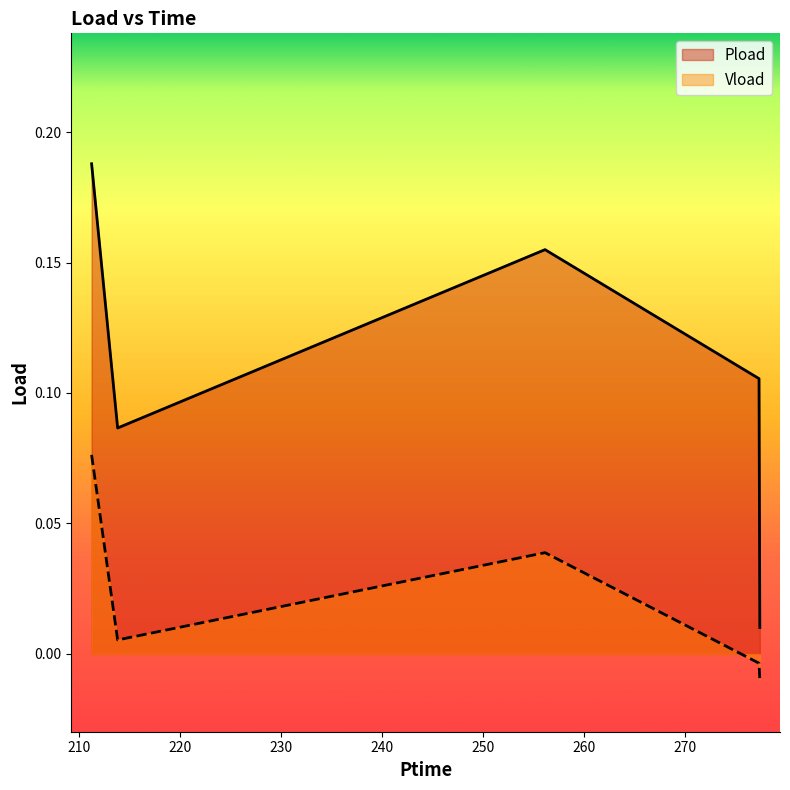

What is the difference between the maximum and minimum values in the Vload series?

0.1